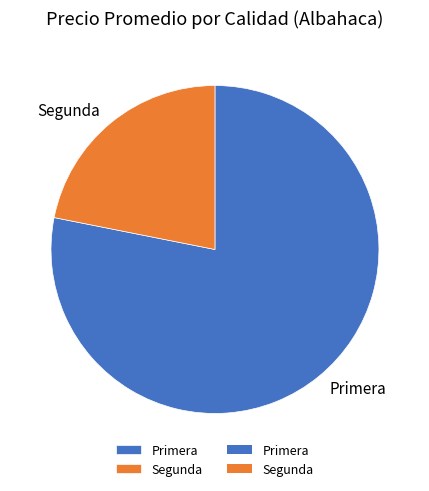

True or false: Segunda accounts for 7% of the total.

False